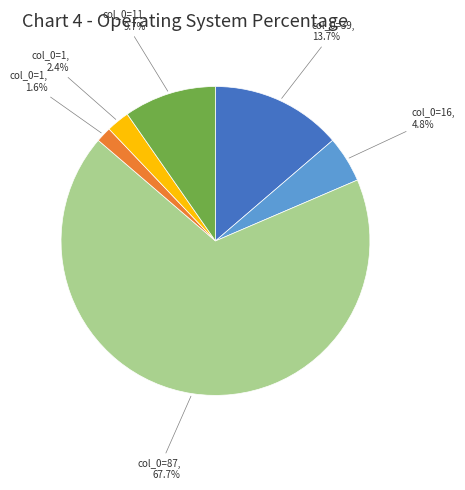

Is there any slice that represents more than half of the pie?

Yes